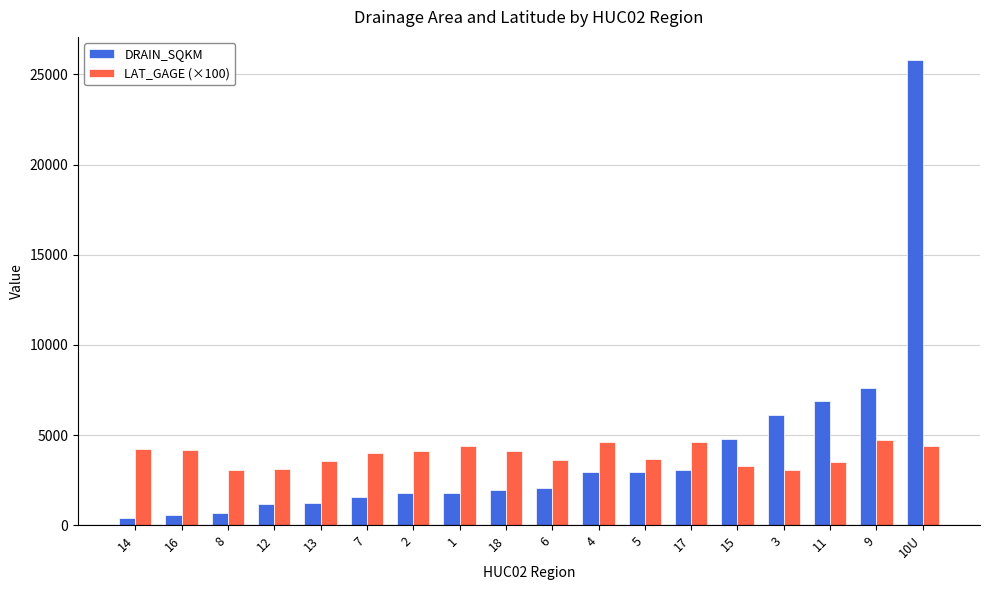

How many values in the DRAIN_SQKM series are below 2082?

9